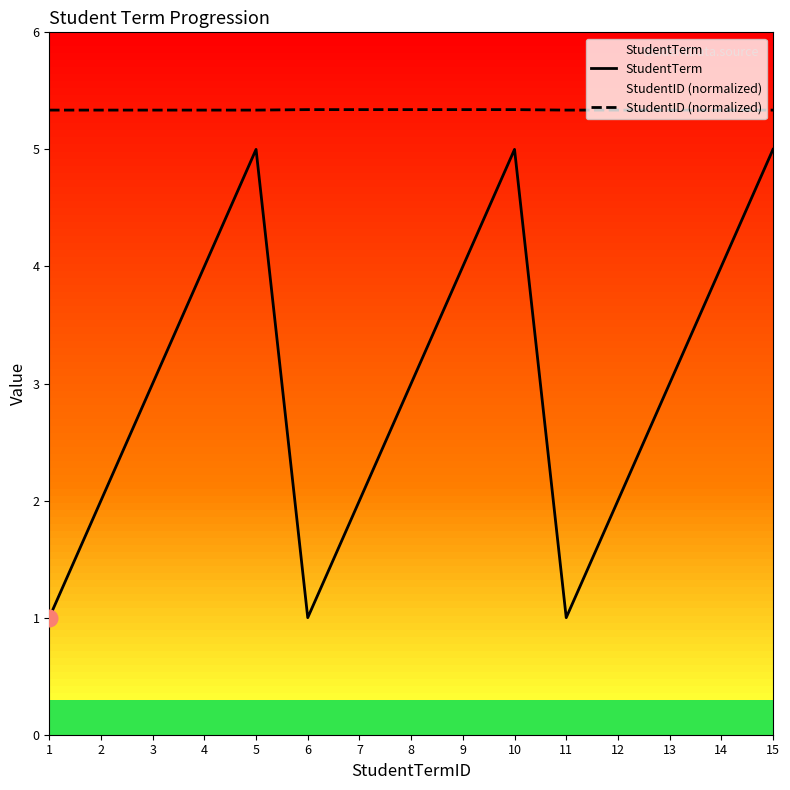

How many interior local peaks does the StudentTerm series have?

2